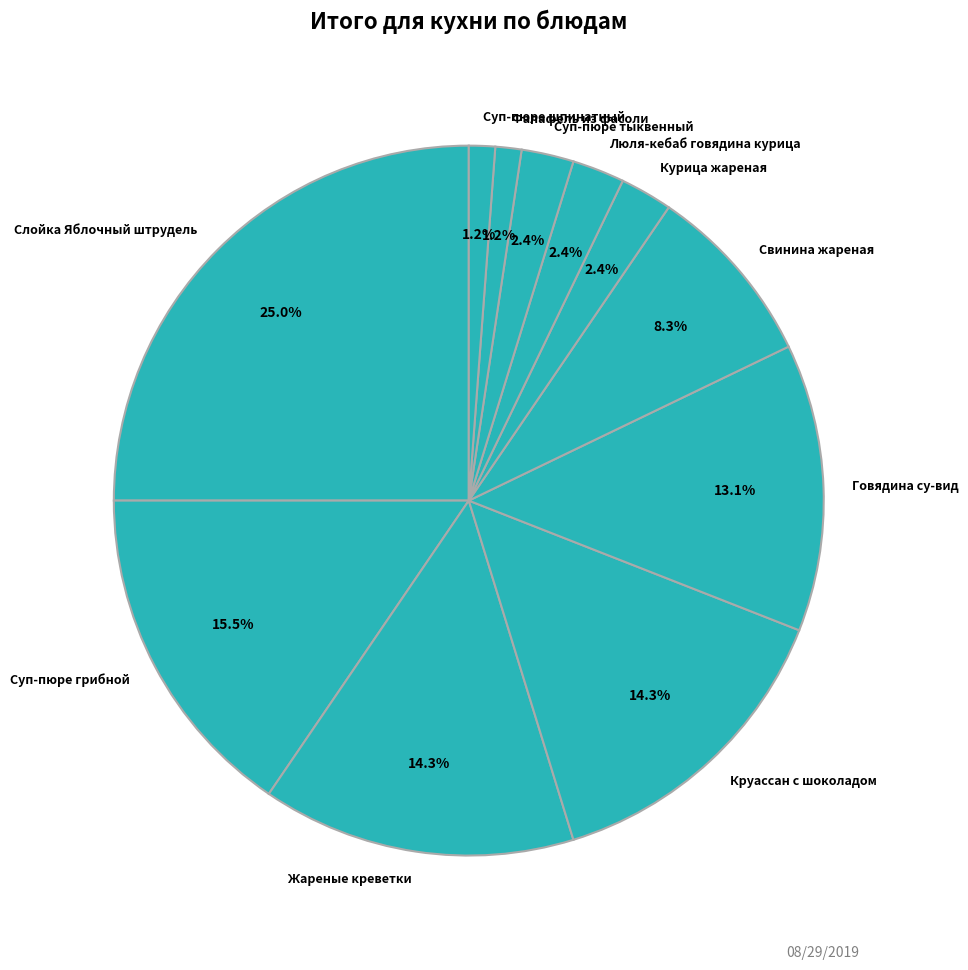

To the nearest percent, what is the difference between the Слойка Яблочный штрудель and Говядина су-вид slice percentages?

12%